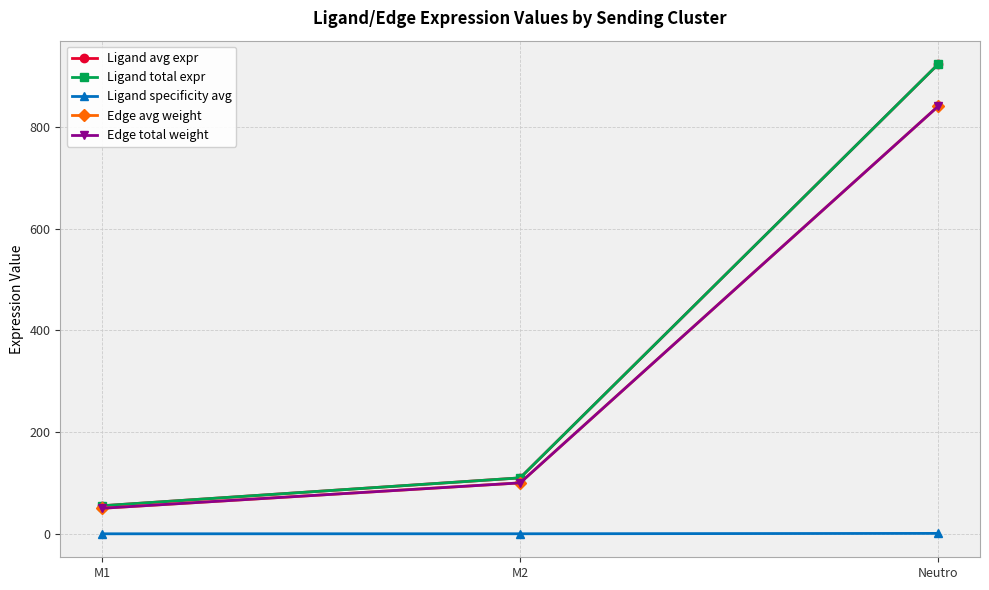

Where does the Ligand total expr series first go above 110?

M2